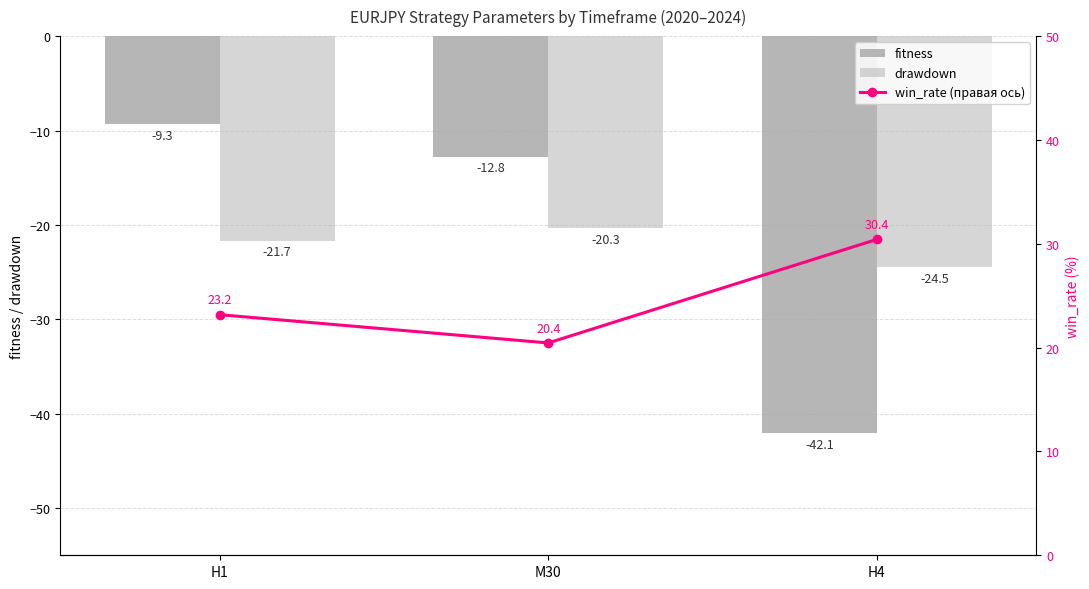

List the labels in order of fitness value, smallest first.

H4, M30, H1